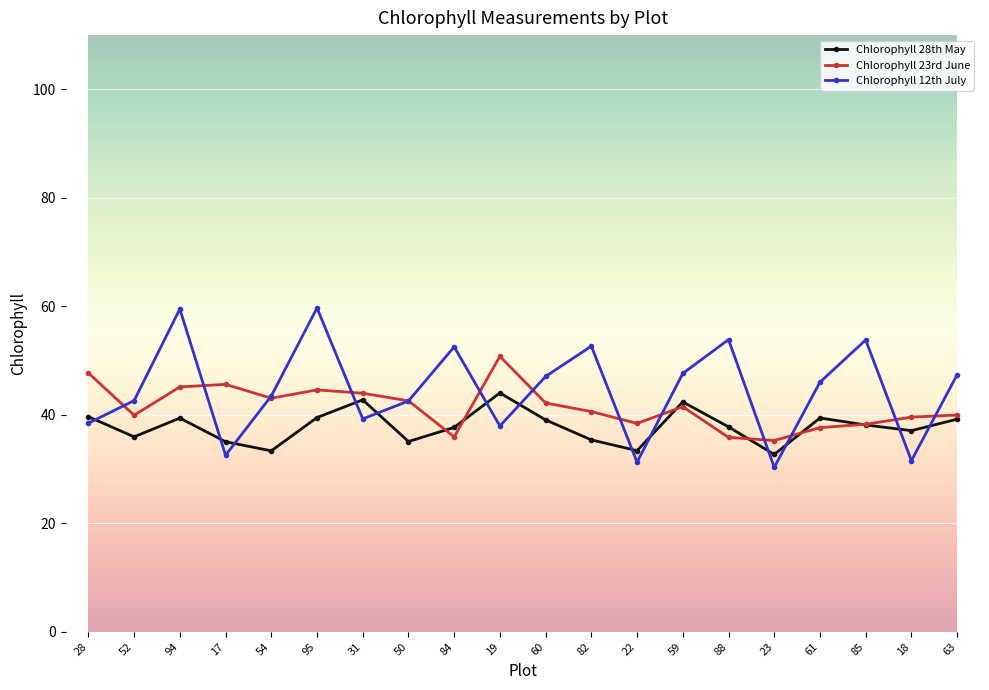

The Chlorophyll 12th July series shows 31.3 at 22. True or false?

True